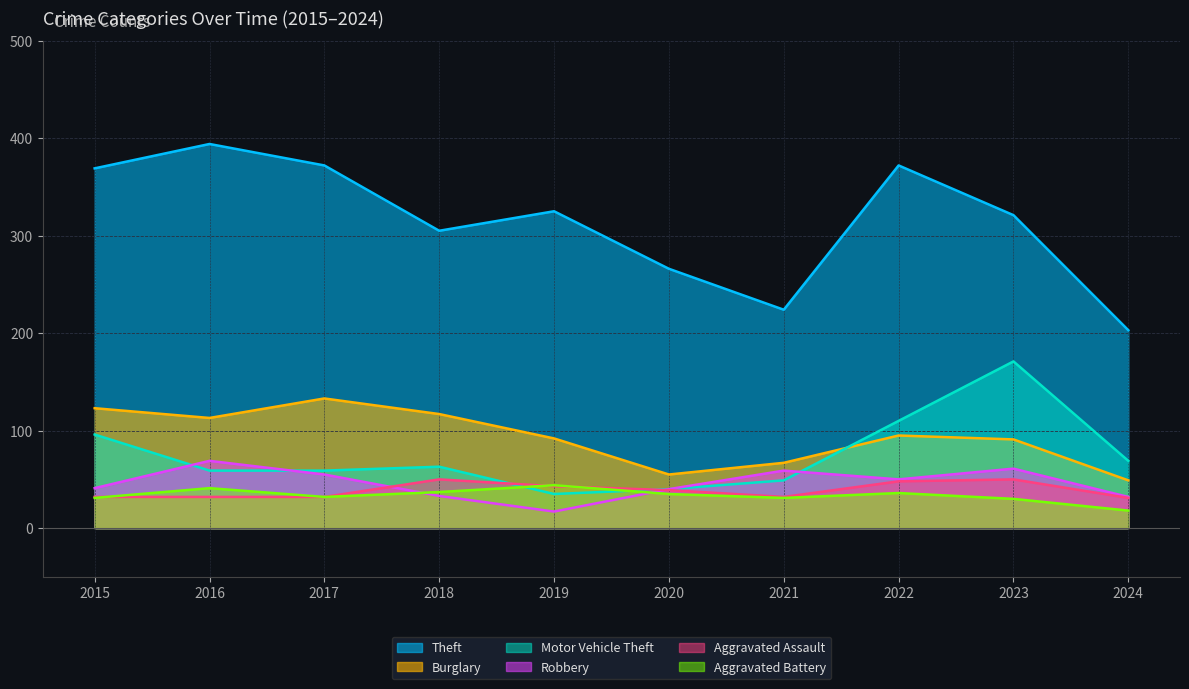

How many series are shown in this chart?

6